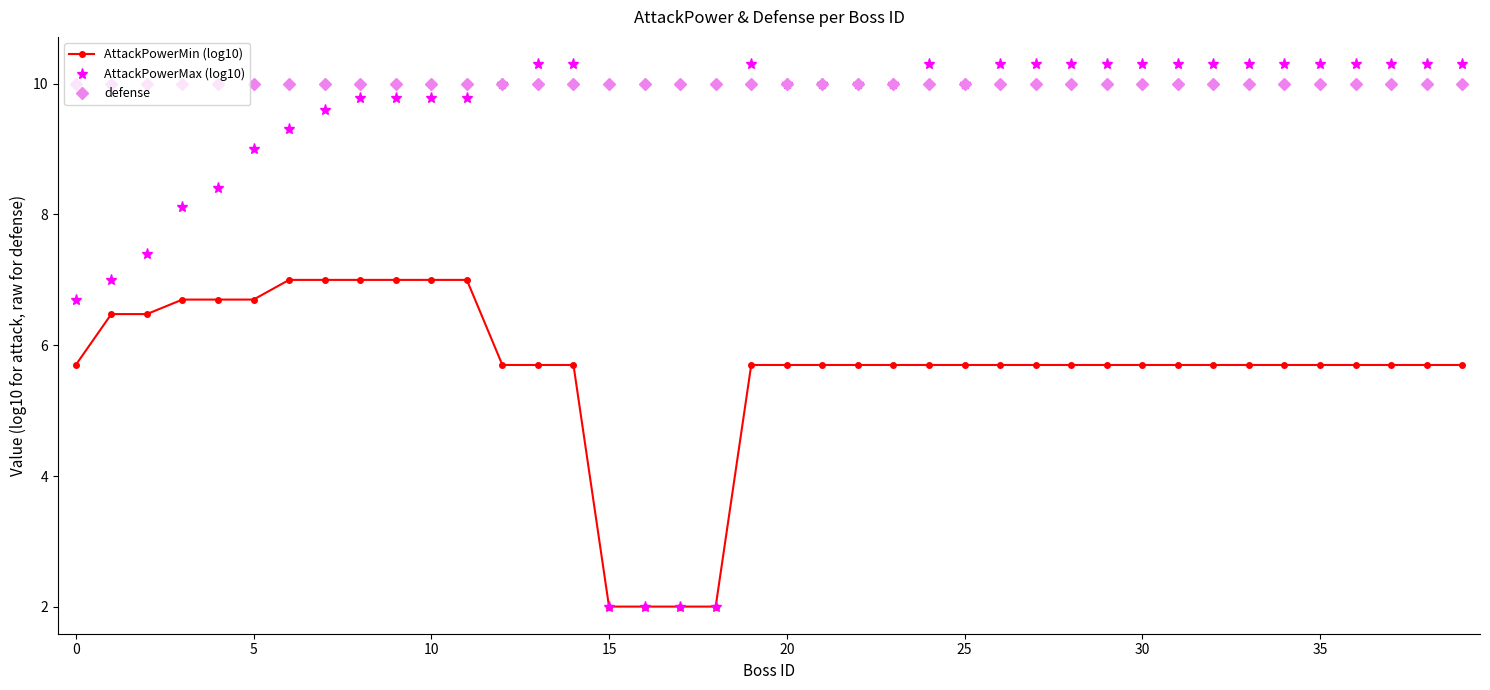

How many data points in AttackPowerMin (log10) are less than 5?

4